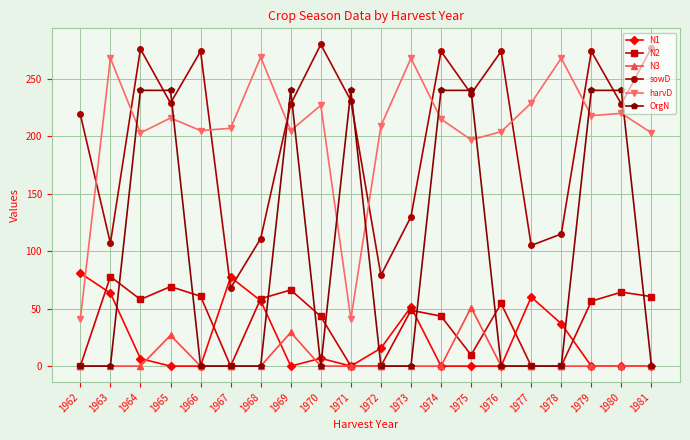

The value of N2 at 1978 is 40.2. True or false?

False